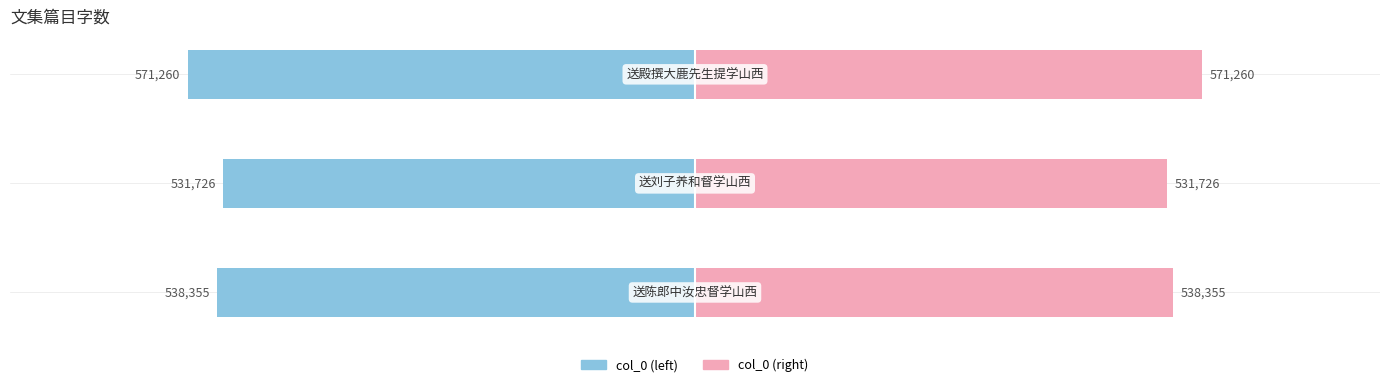

The value of col_0 (right) at 0 is 255170. True or false?

False